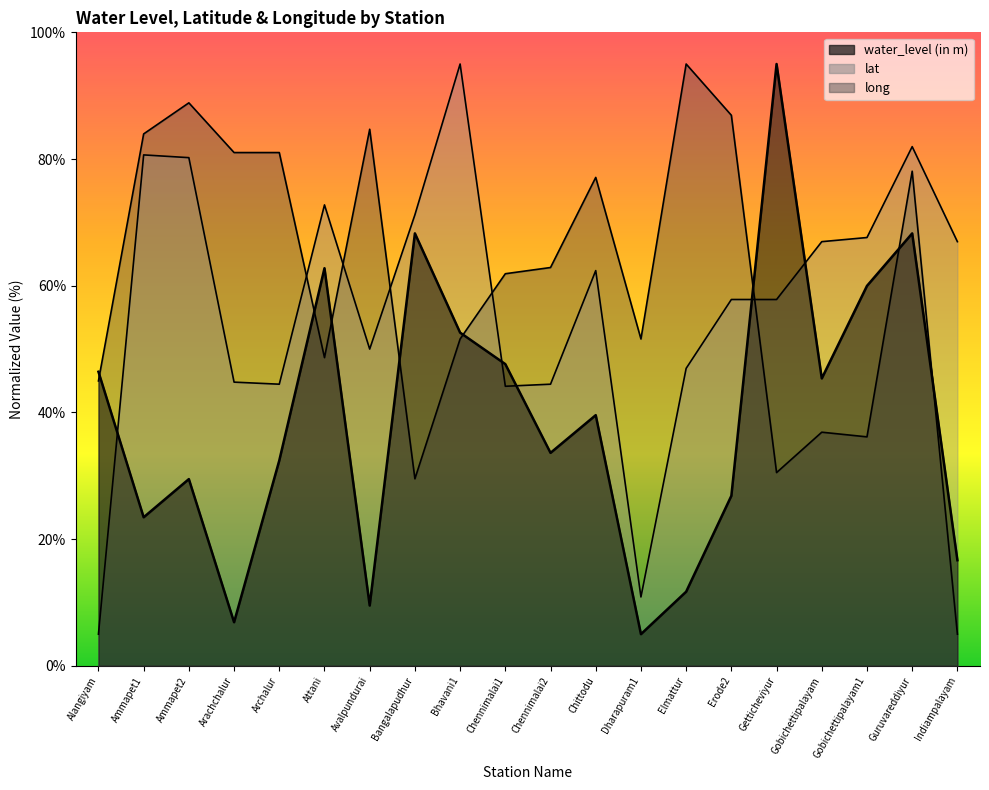

The value of long at Alangiyam is 15.2. True or false?

False